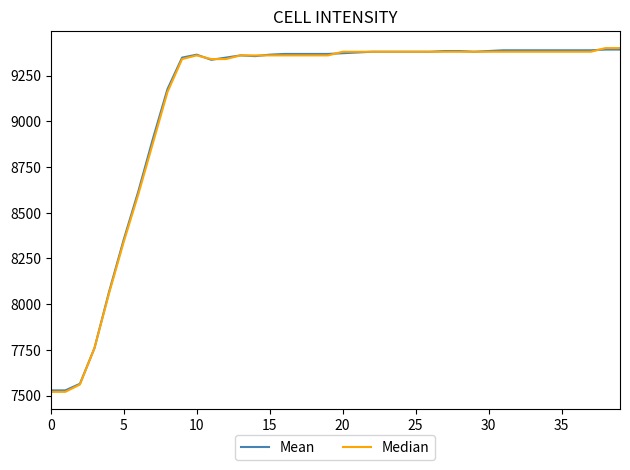

What is the greatest value displayed?

9400.0